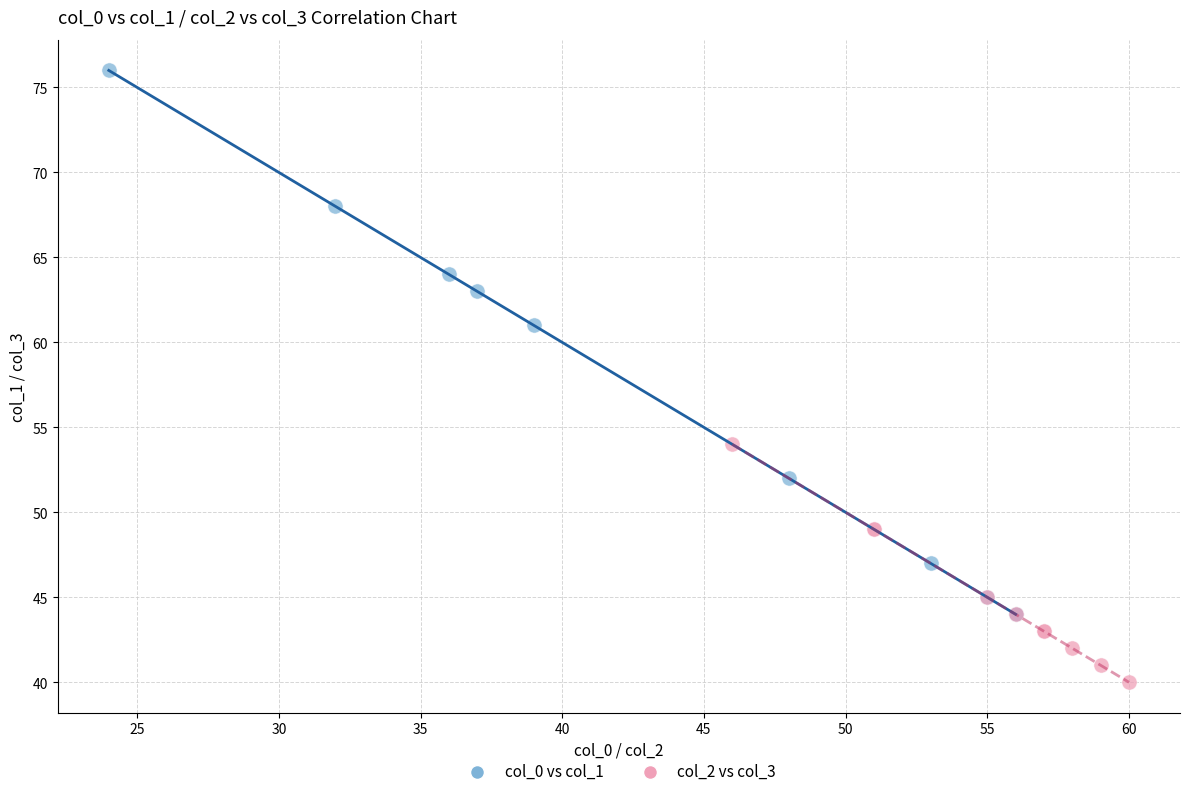

Which series reaches the minimum Y coordinate?

col_2 vs col_3